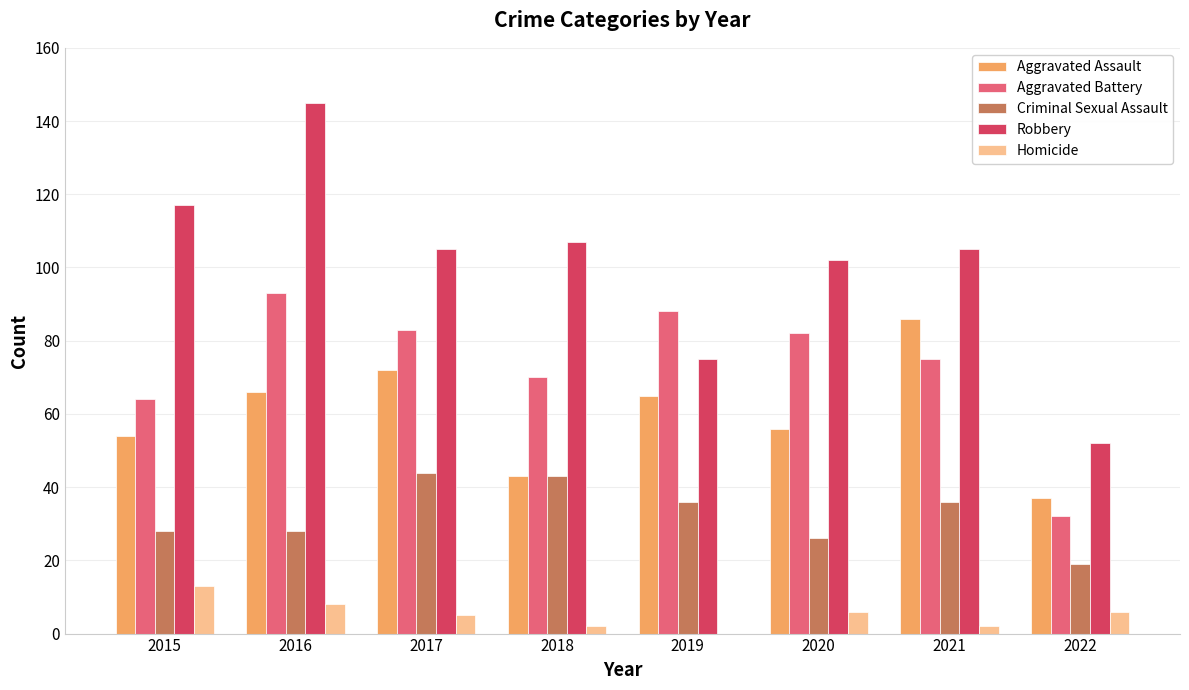

What is the sum of all Criminal Sexual Assault values?

260